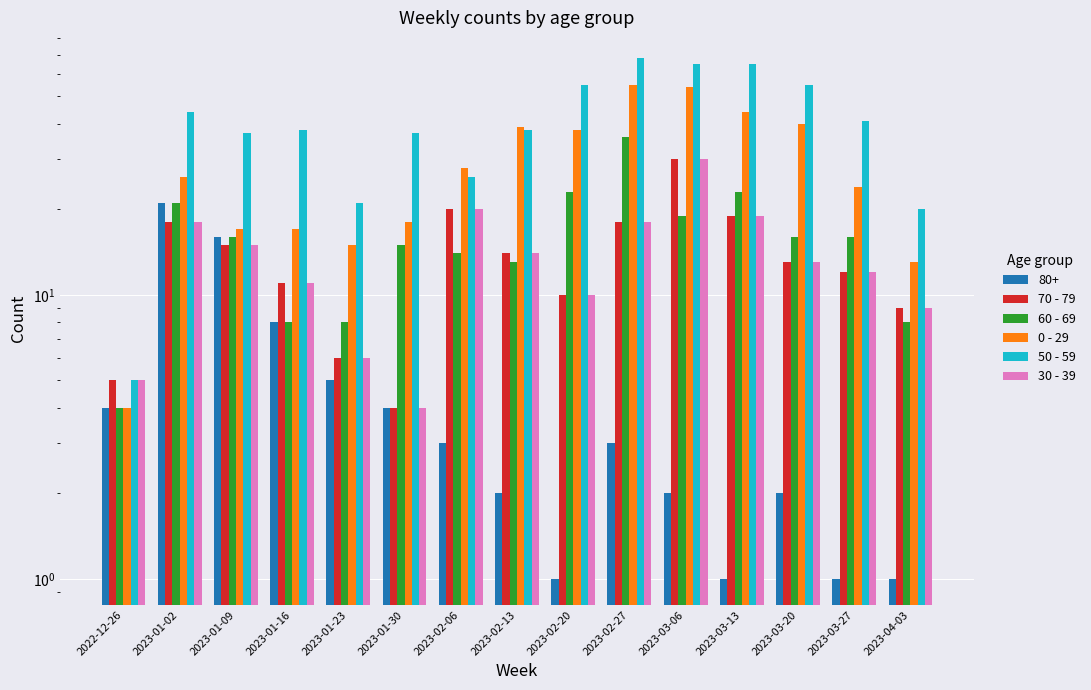

What is the sum of all 60 - 69 values?

240